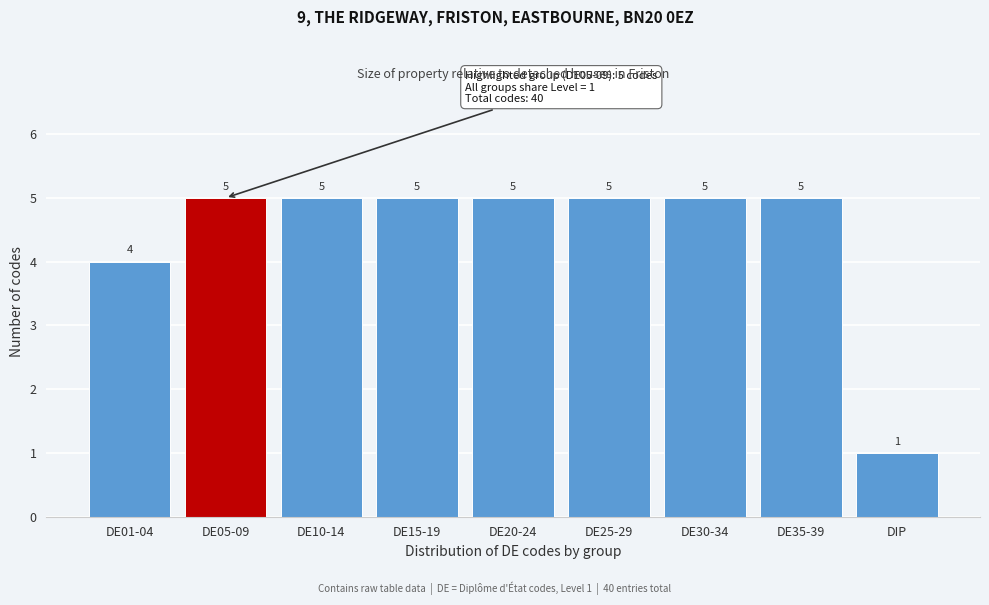

Reading left to right, transcribe all the data shown in this chart.

4	5	5	5	5	5	5	5	1